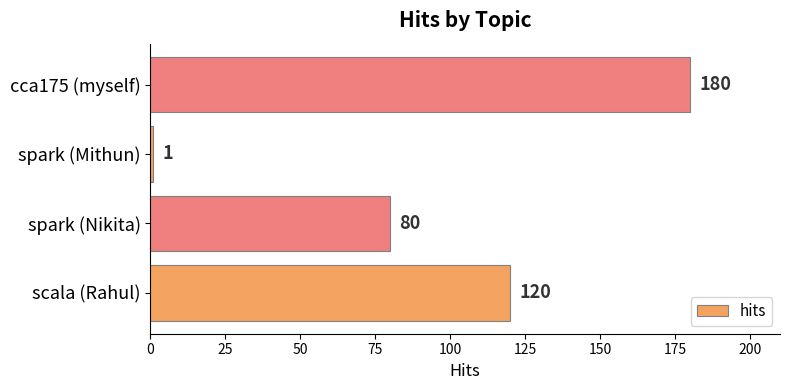

At which label is the value closest to 90?

spark (Nikita)